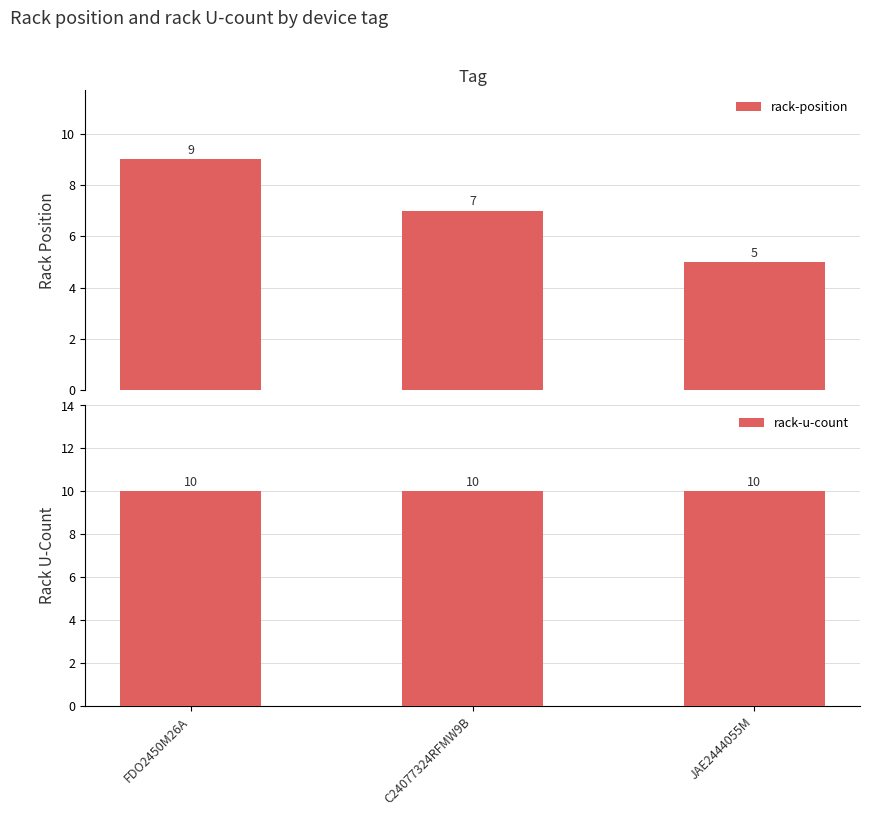

Rank the series by their average value, from lowest to highest.

rack-position, rack-u-count